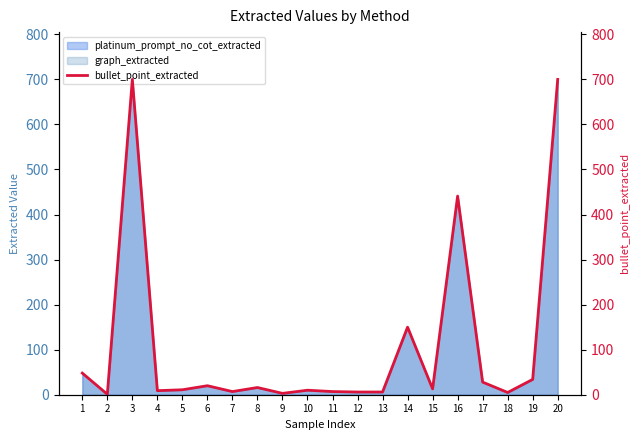

What is the highest value of the platinum_prompt_no_cot_extracted series?

700